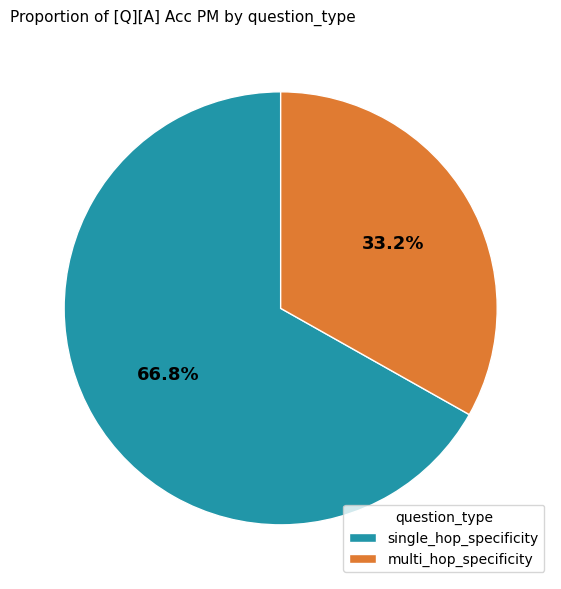

Combined, do multi_hop_specificity and single_hop_specificity account for over 50%?

Yes